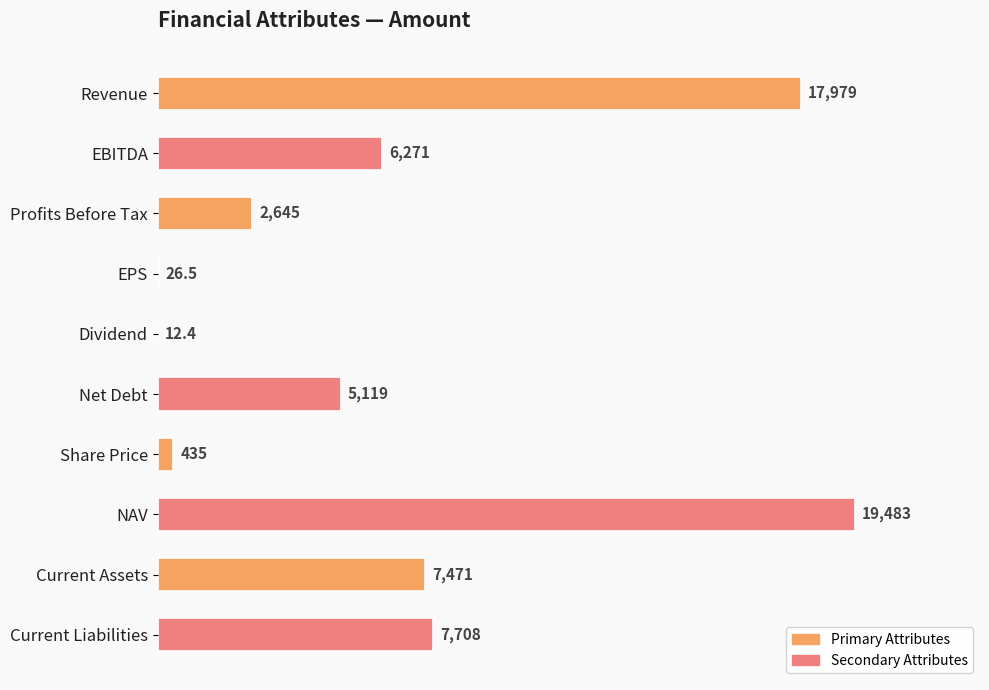

True or false: the data shows 12.4 at Dividend.

True